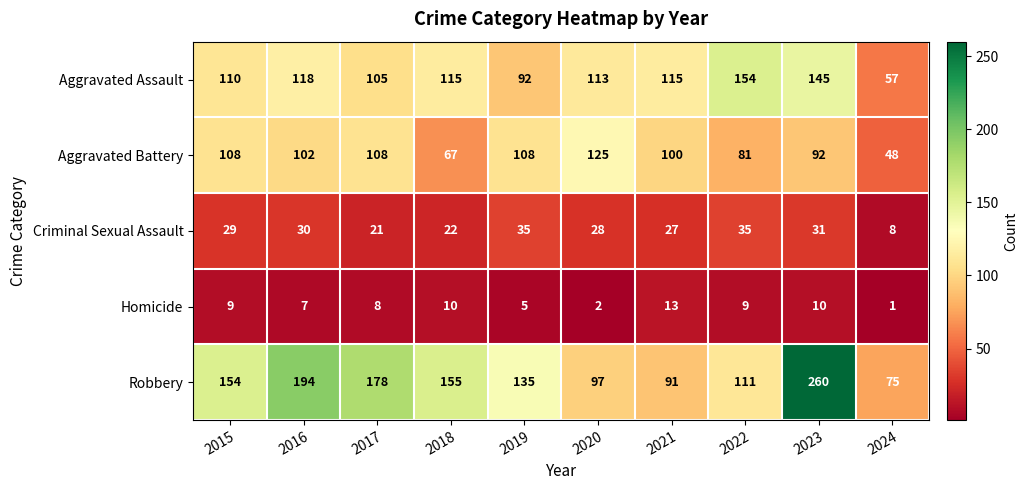

What is the total value across all series at 2016?

451